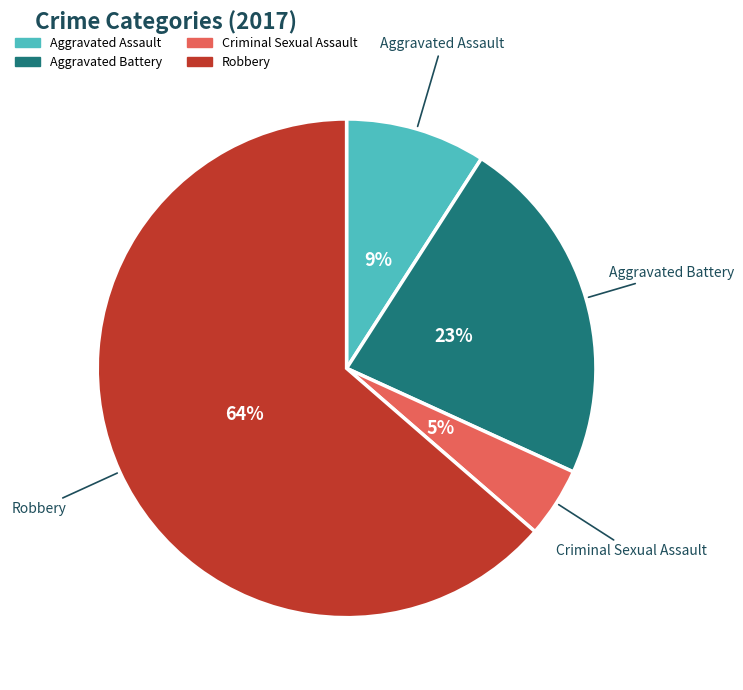

Count the number of slices in the pie.

4